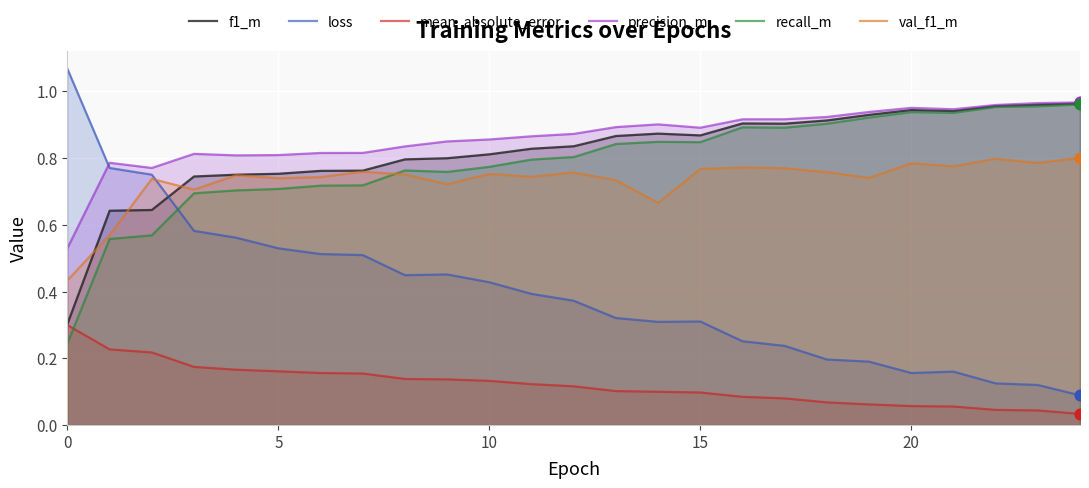

Which series contains the highest Y value?

loss